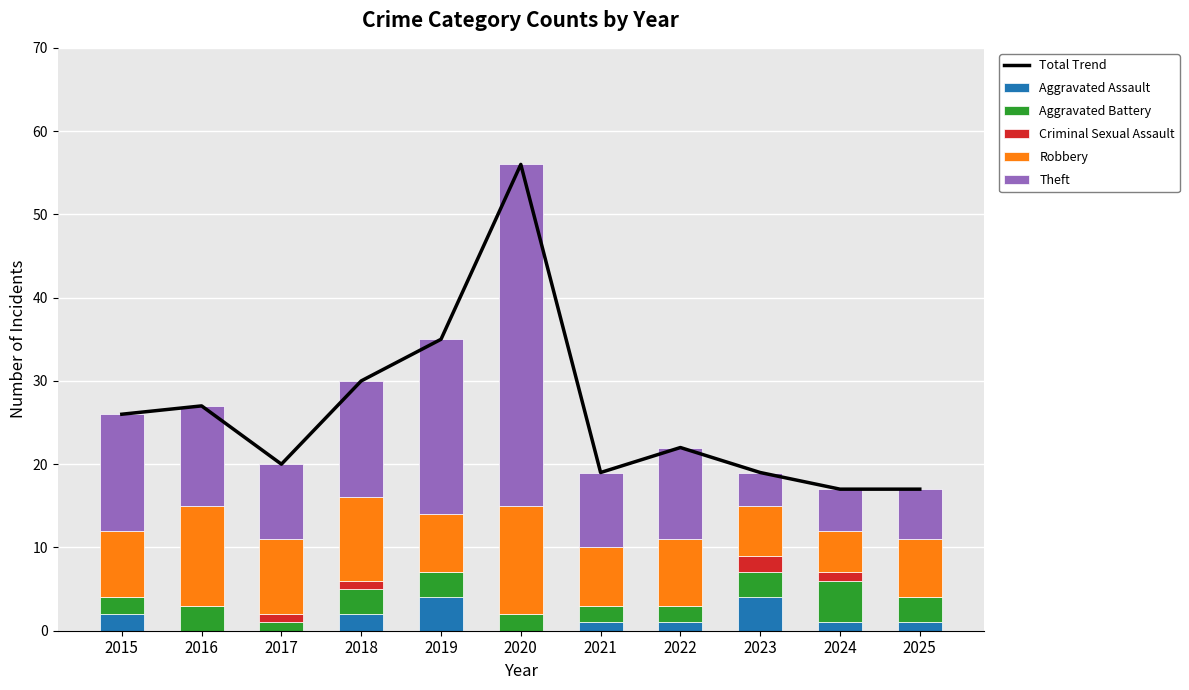

True or false: Aggravated Battery has a value of 3 at 2018.

True